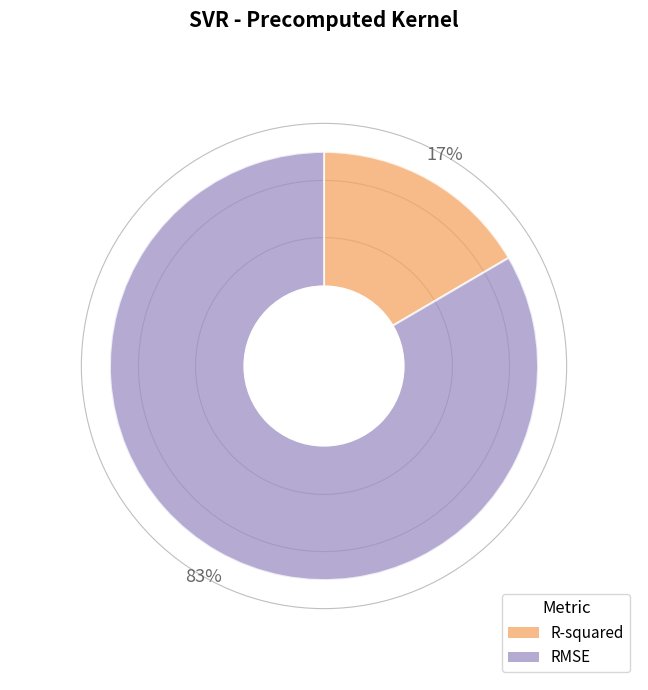

True or false: RMSE accounts for 71% of the total.

False